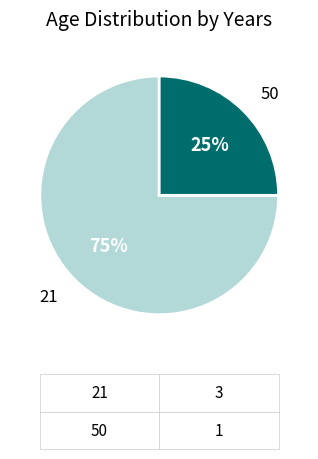

How many slices are in this pie chart?

2